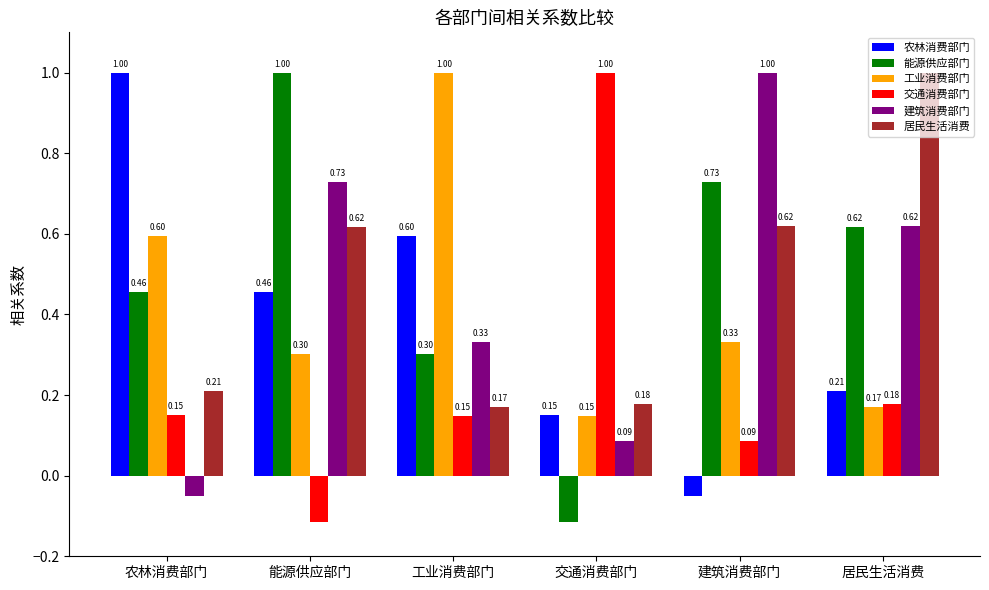

Which category has the lowest value in the 建筑消费部门 series?

农林消费部门